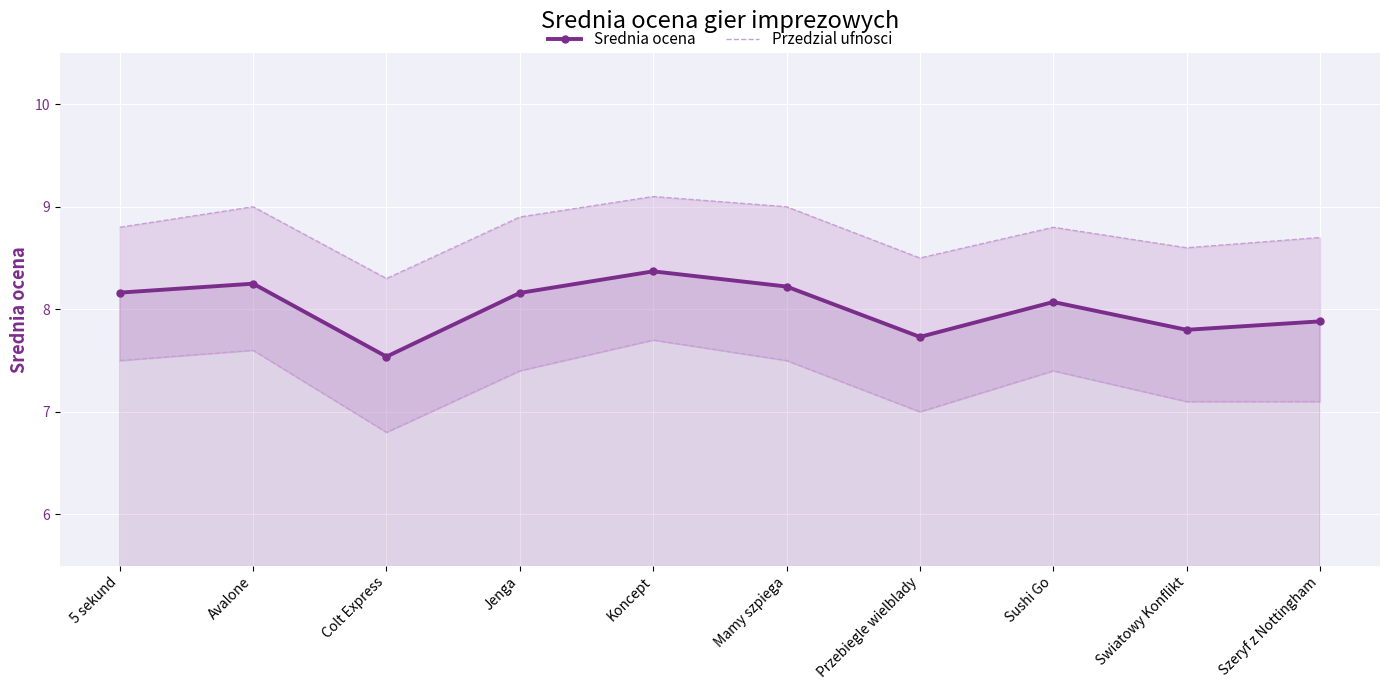

In Przedzial ufnosci, how many points are higher than both neighbors (excluding endpoints)?

3